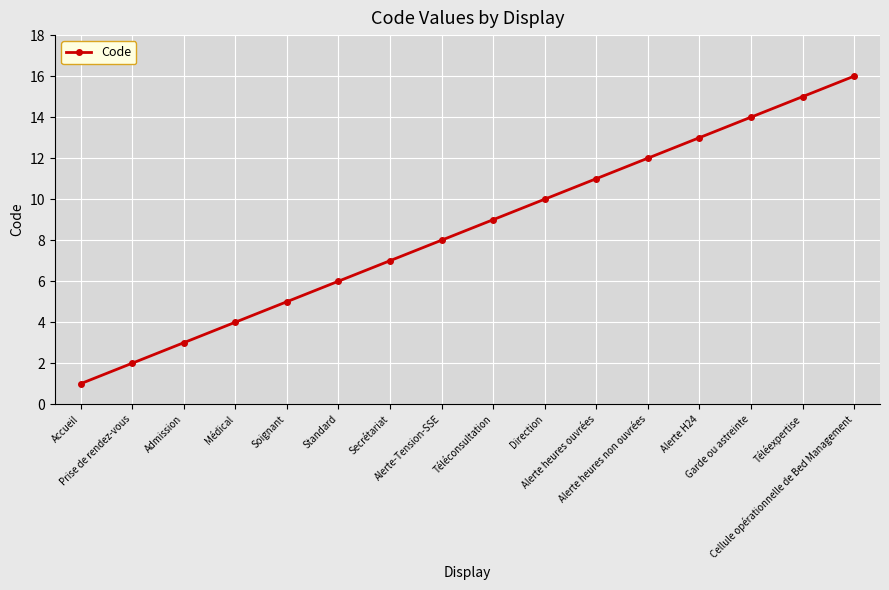

Between Téléexpertise and Garde ou astreinte, which is larger?

Téléexpertise